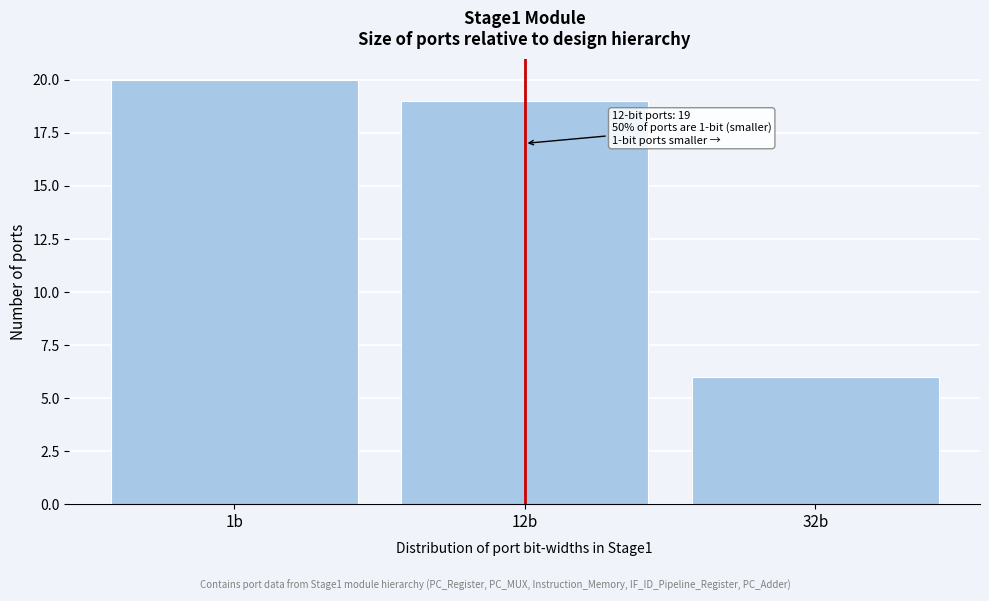

Reading left to right, transcribe all the data shown in this chart.

20	19	6